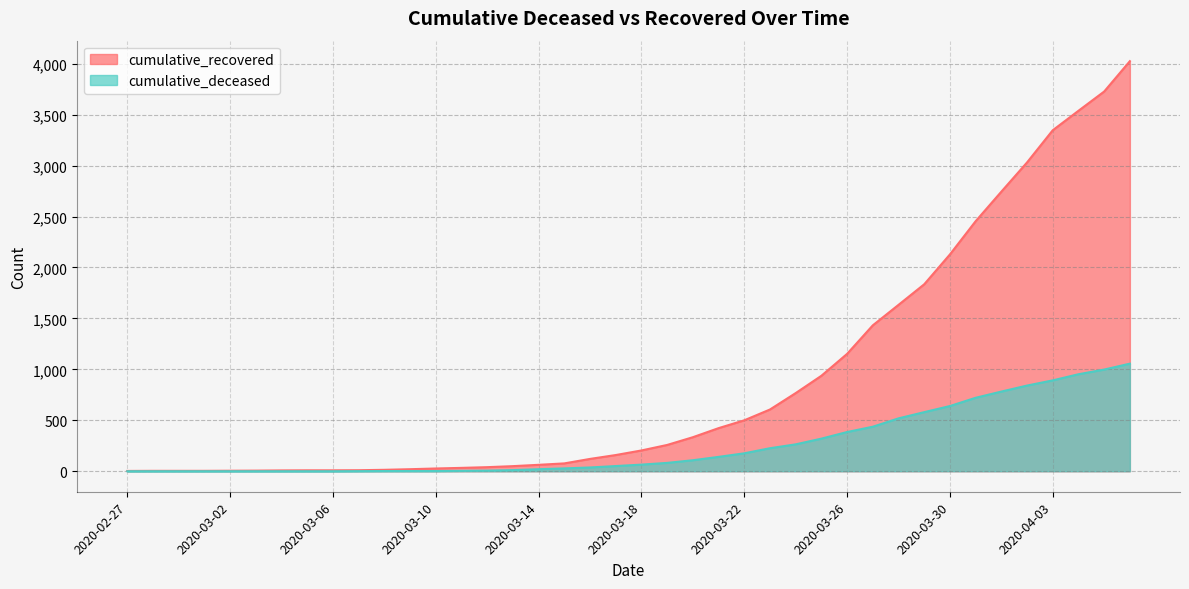

What position from the right is 2020-03-05?

33